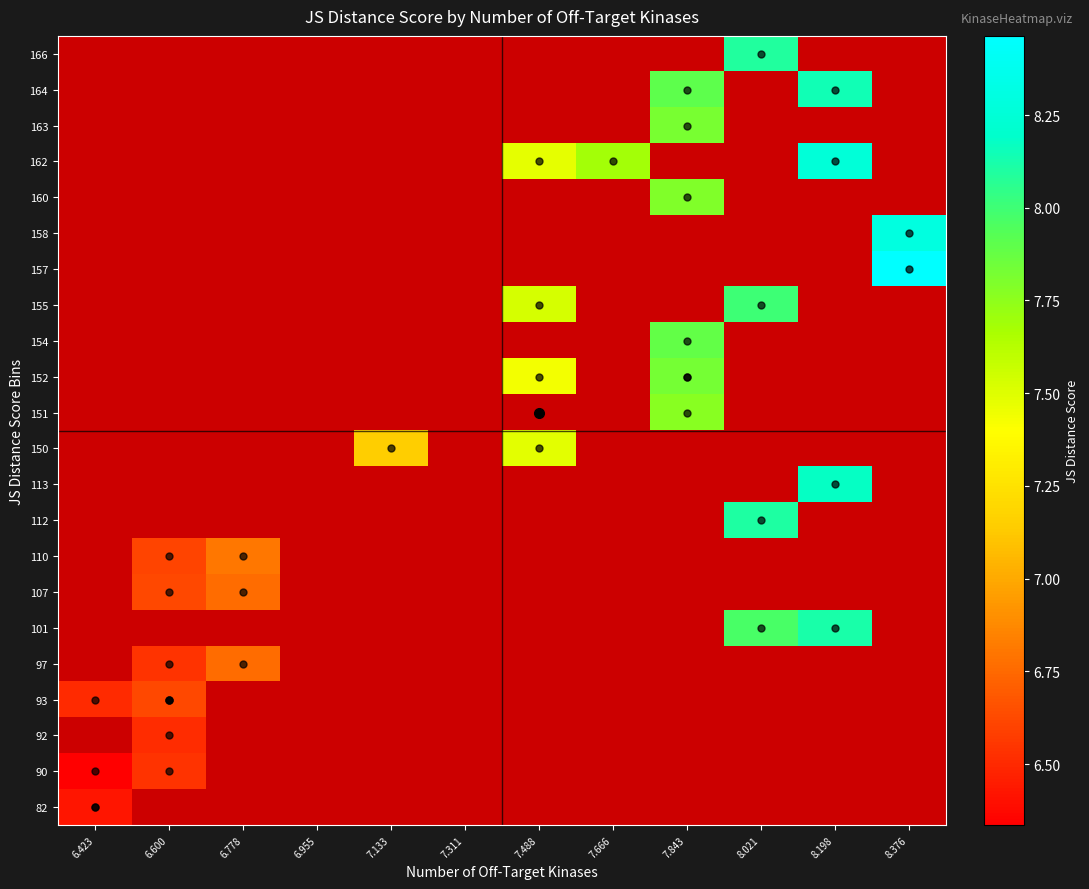

Which label corresponds to the smallest value in the chart?

6.423